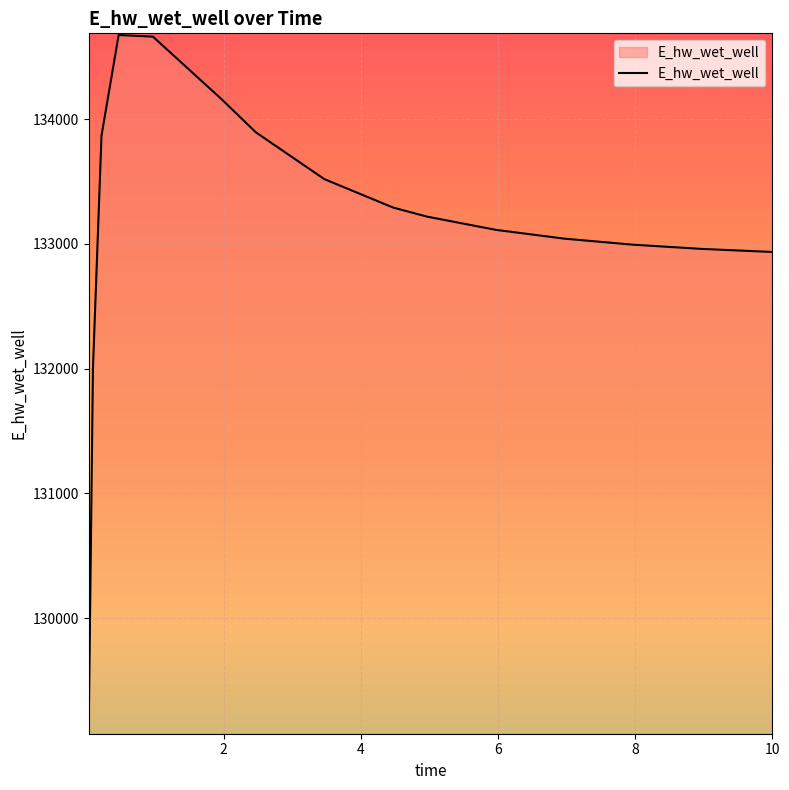

What is the maximum value shown in the chart?

134673.7